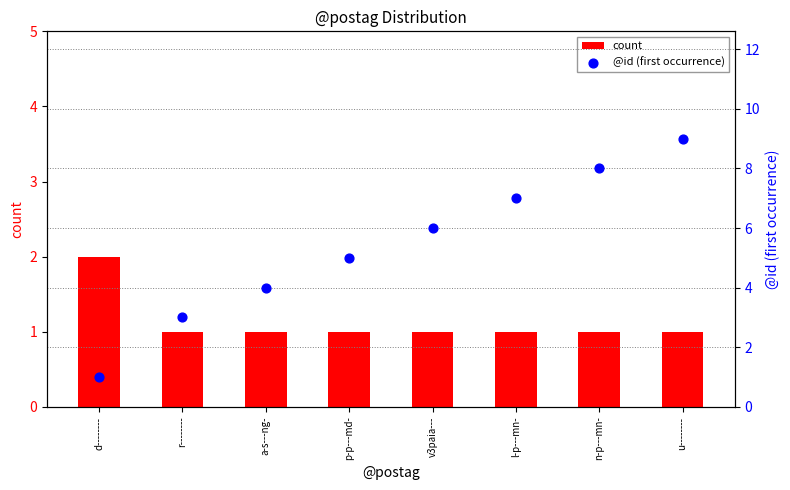

What are all the series names shown in the legend?

count, @id (first occurrence)